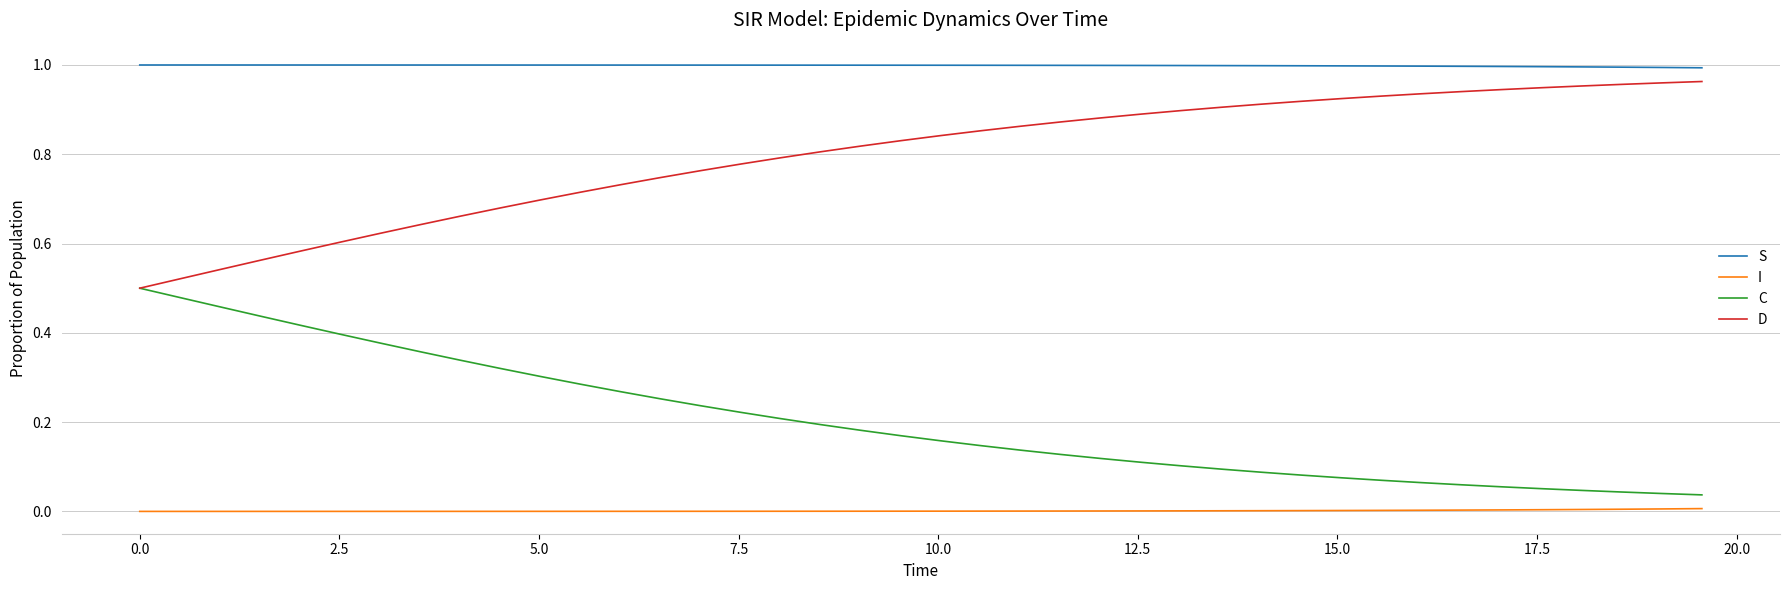

Which series has the largest total across all categories?

S